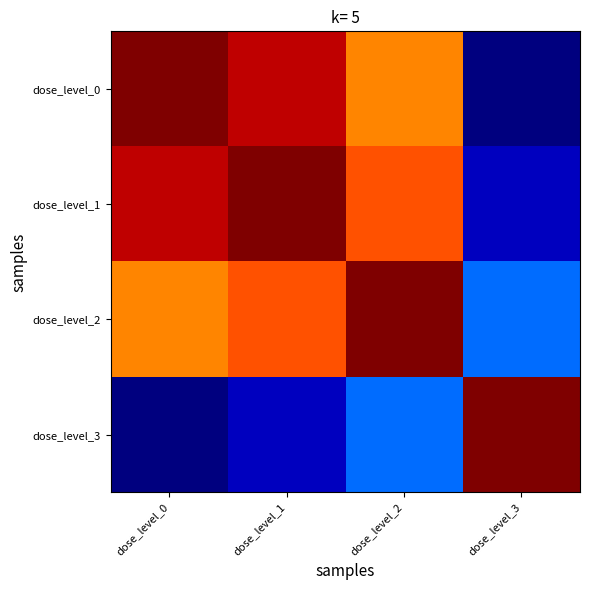

At how many categories does at least one series exceed 0?

4